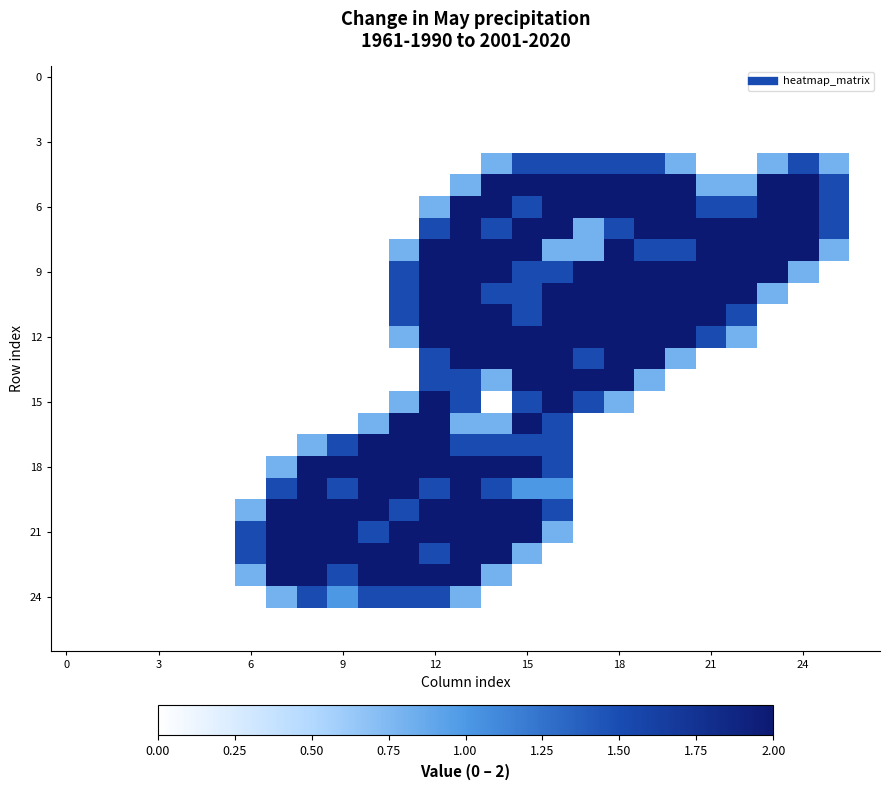

How many data points does each series have?

27